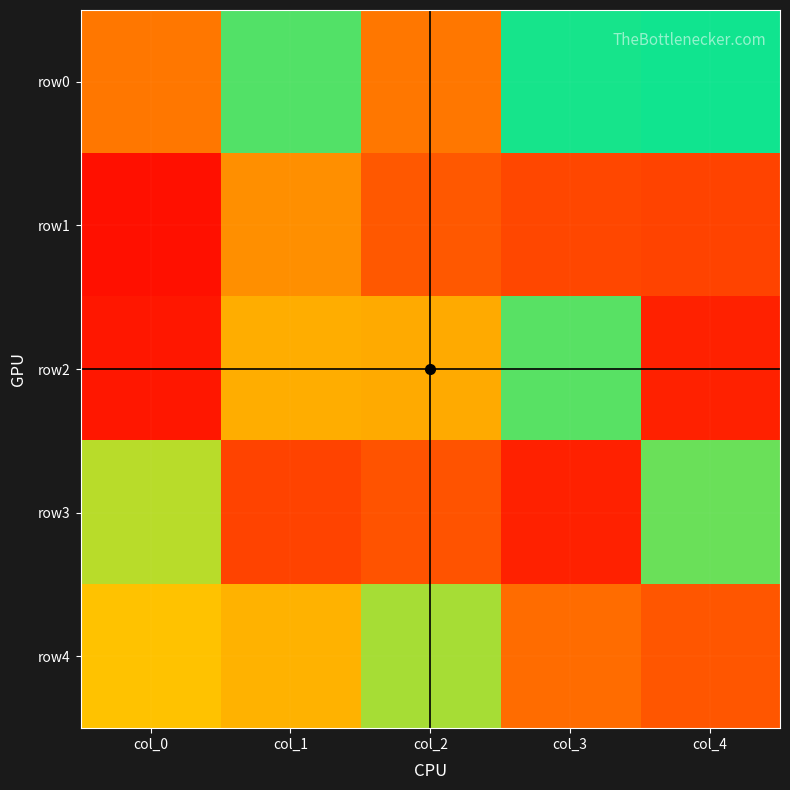

What is the spread (max minus min) of values at col_2?

183